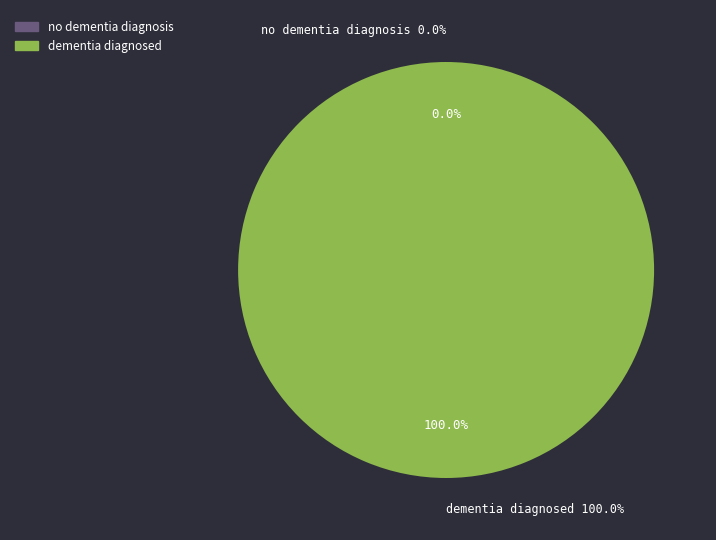

Rank the categories by value from lowest to highest.

no dementia diagnosis, dementia diagnosed